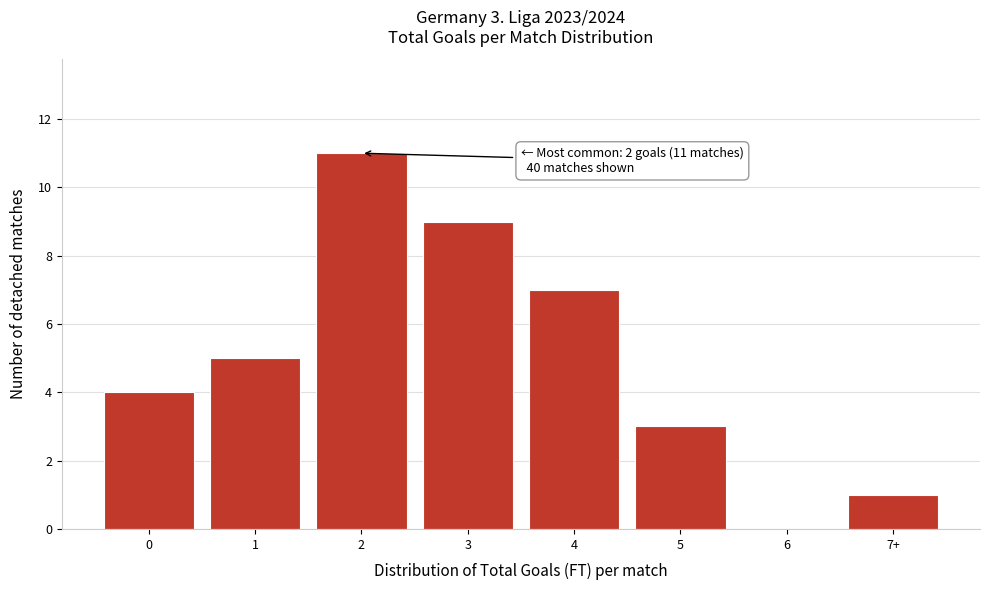

Reading left to right, extract all data points from this chart.

0=4	1=5	2=11	3=9	4=7	5=3	6=0	7+=1